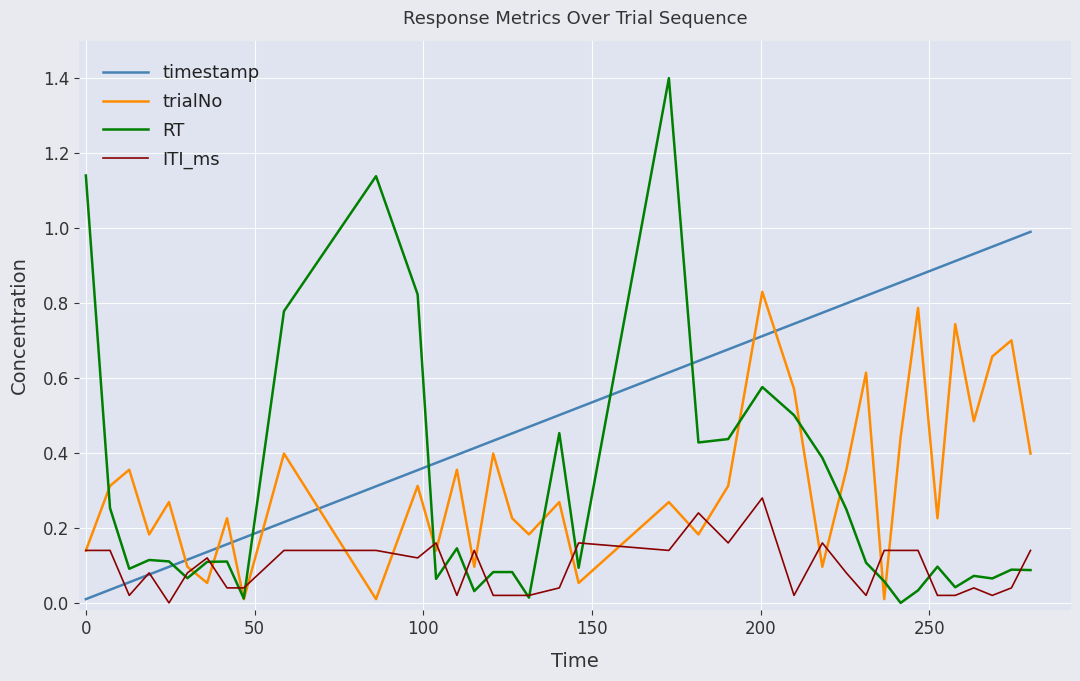

Which series has the largest total across all categories?

timestamp